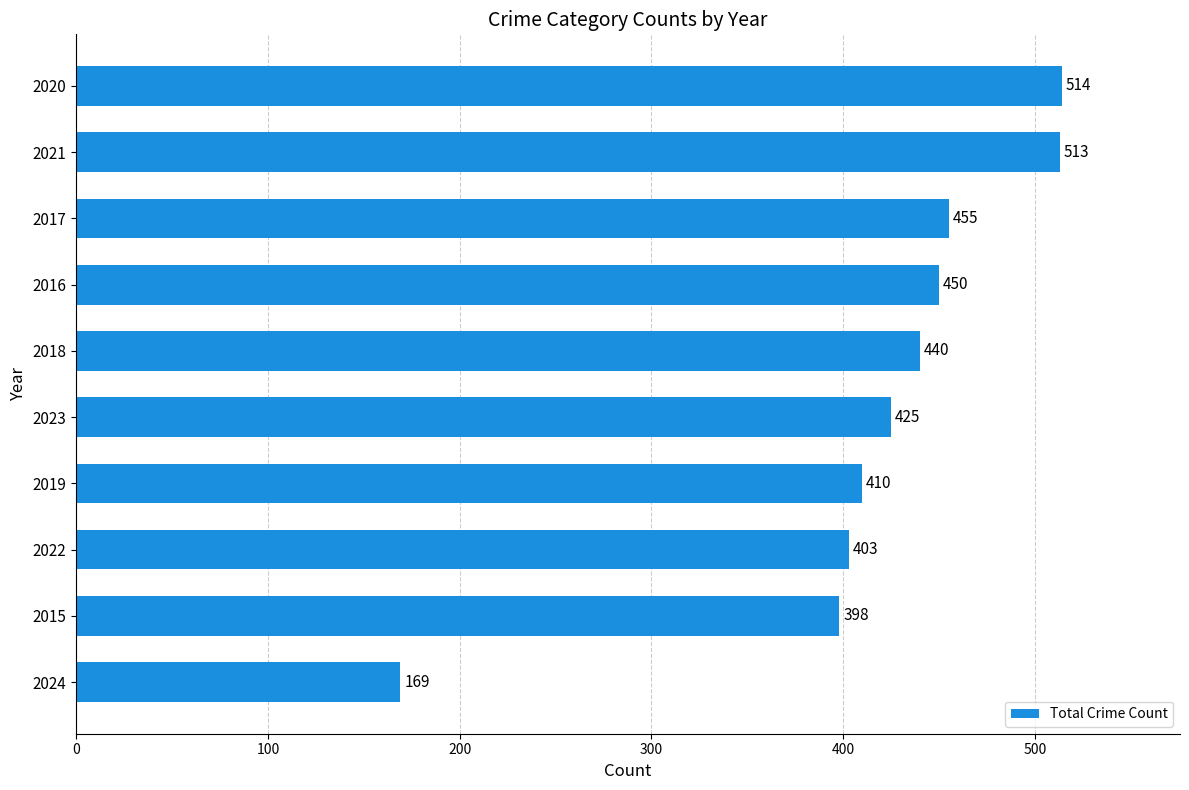

Where is the data nearest to the value 341?

2015